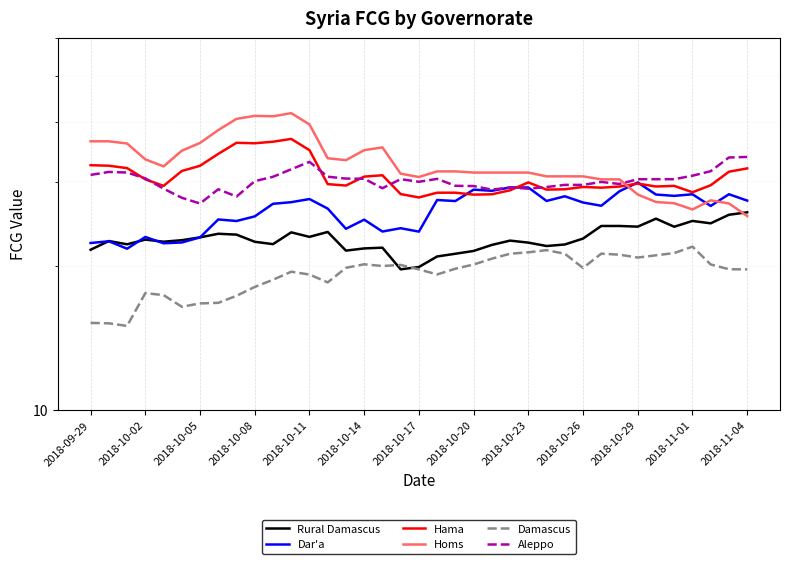

What position from the left is 2018-10-05?

7